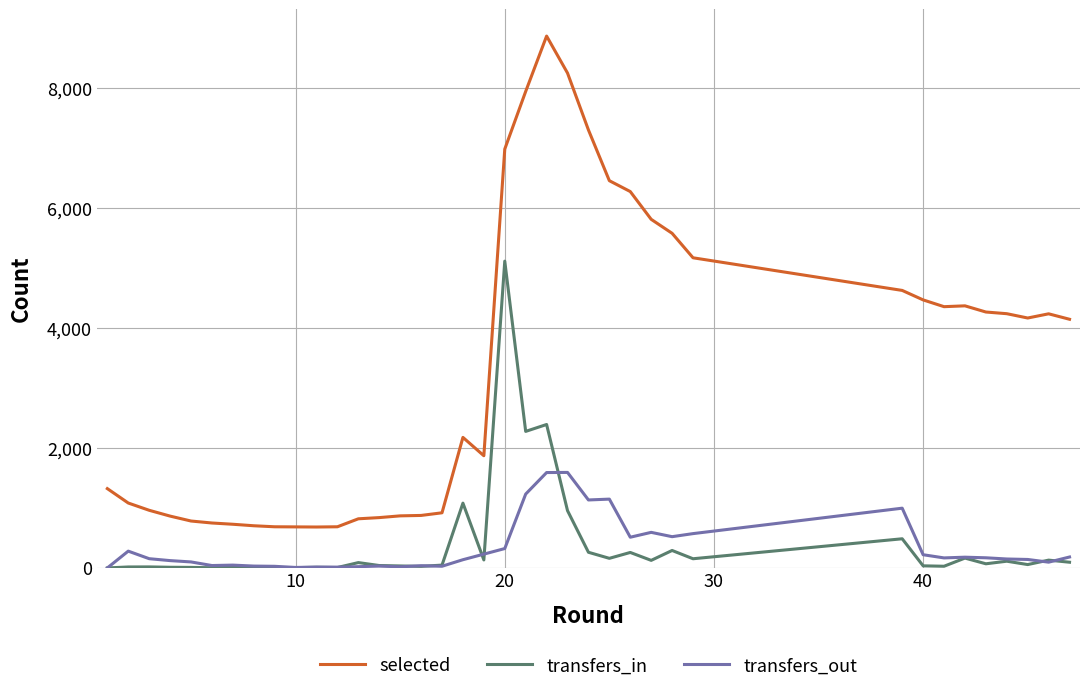

What is the sum of all transfers_out values?

12852